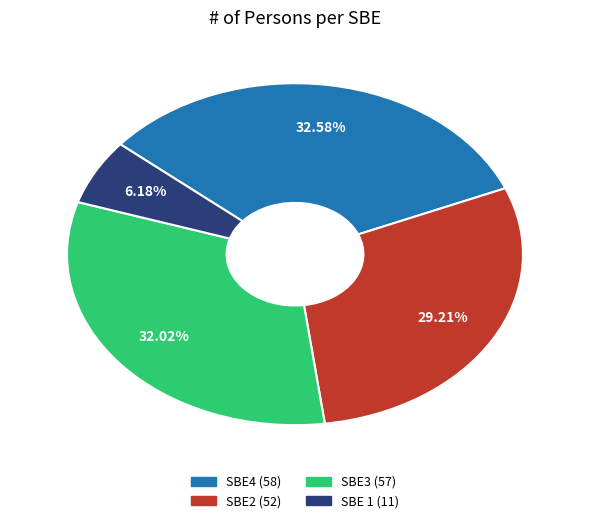

The SBE3 slice represents 32% of the pie. True or false?

True